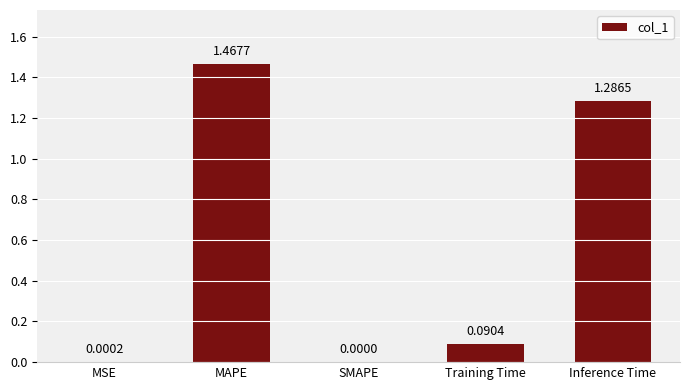

What is the ratio of the value at MAPE to the value at Inference Time?

1.1